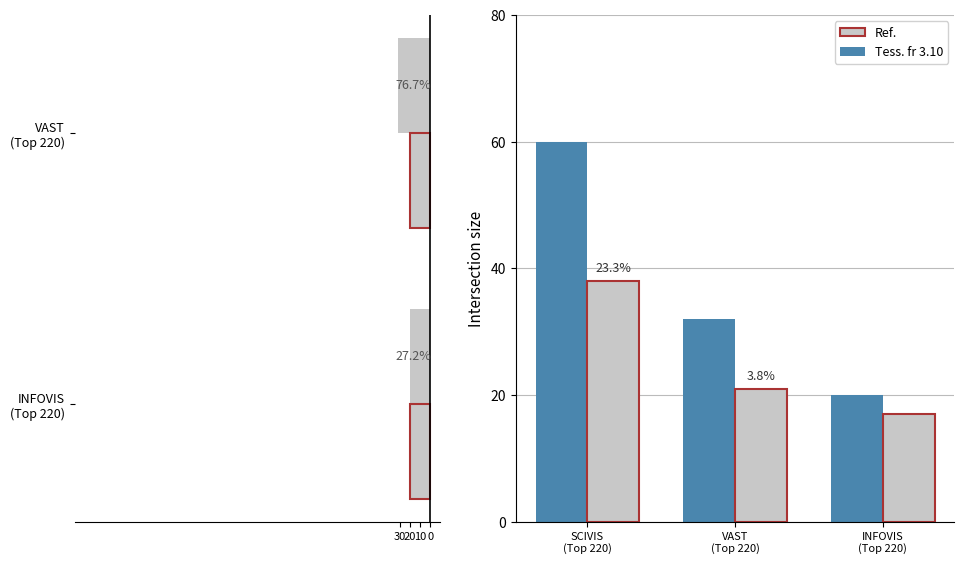

How many bars are there in each group?

2